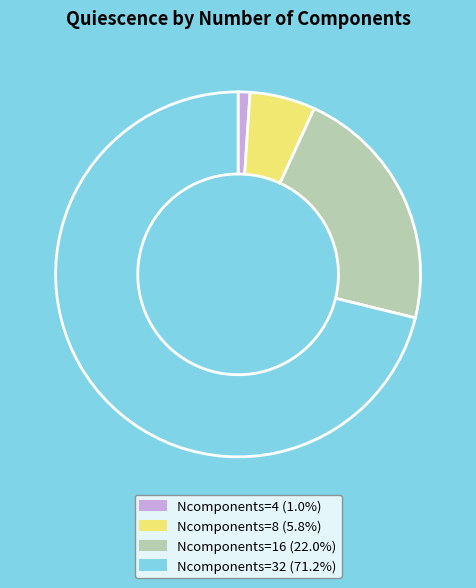

True or false: Ncomponents=8 accounts for 6% of the total.

True